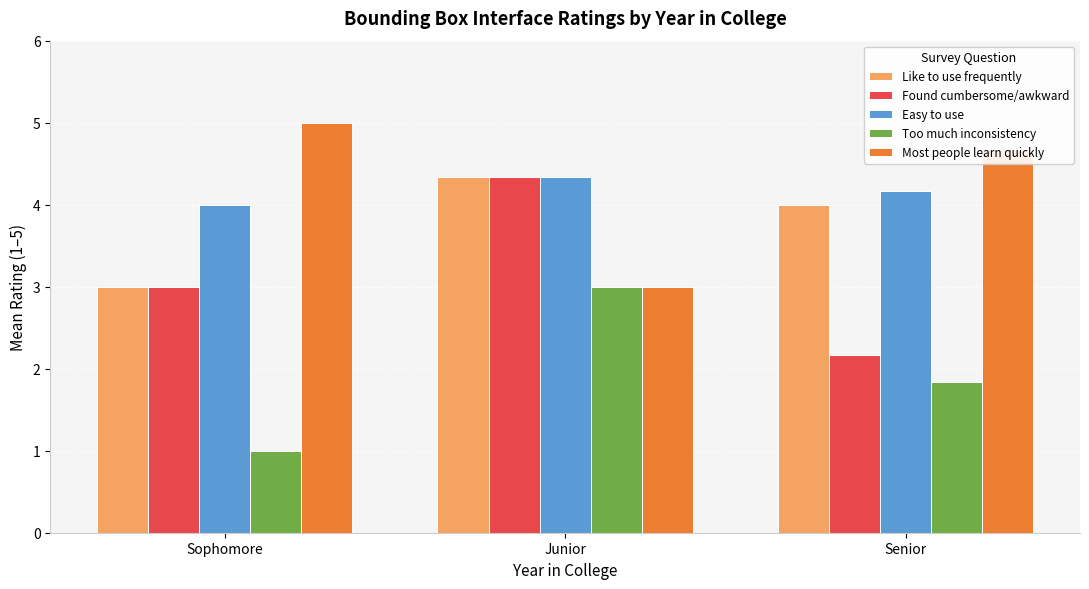

The Easy to use series shows 4.3 at Junior. True or false?

True